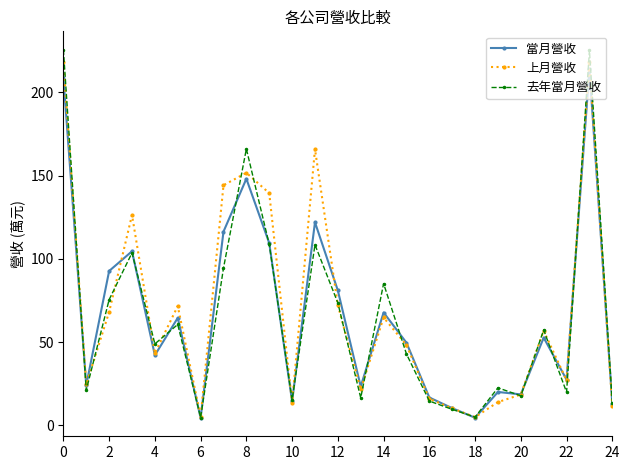

True or false: 當月營收 has more than 0 points higher than both neighbors.

True